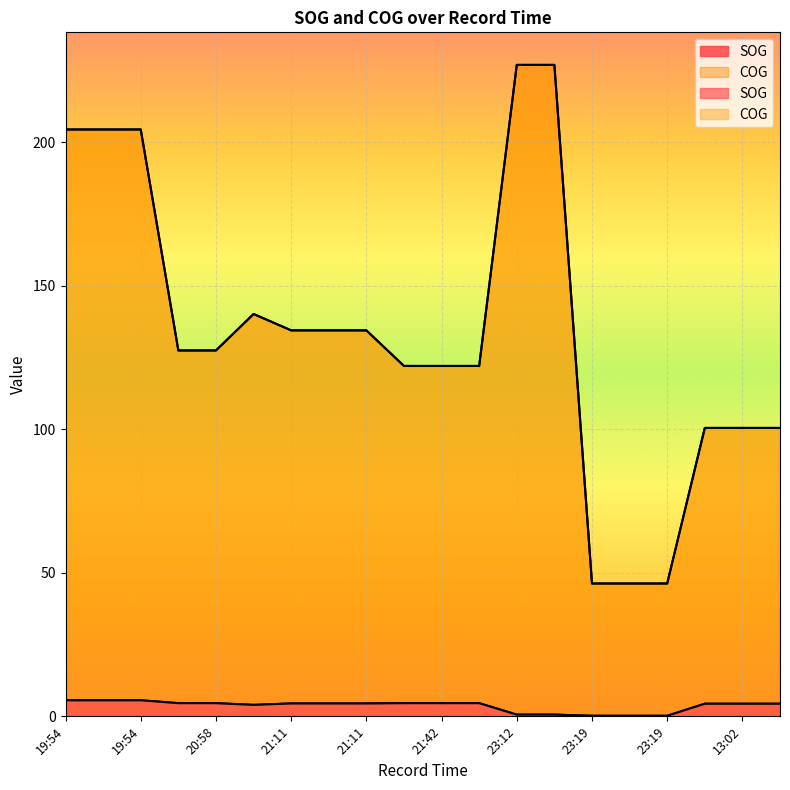

List the series in order of their overall mean, highest first.

COG, SOG